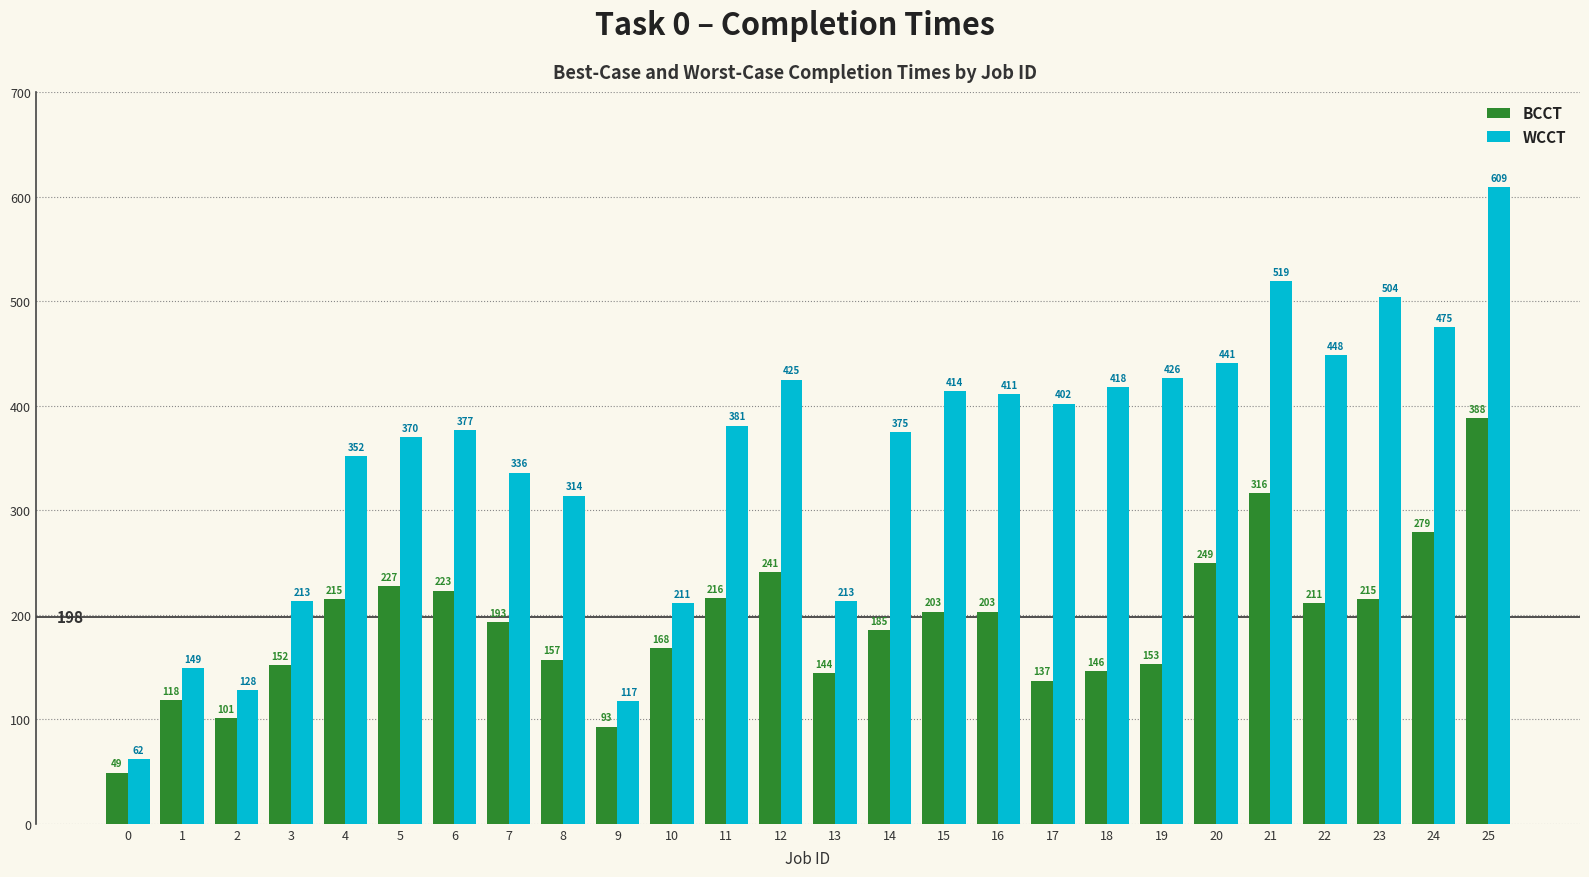

Which series has the largest total across all categories?

WCCT